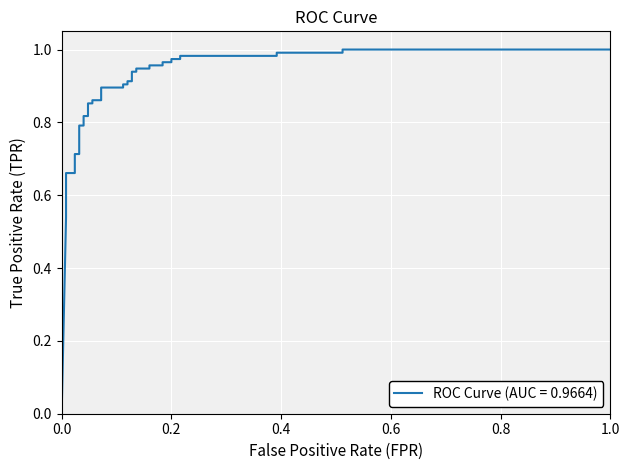

How many lines are shown in the chart?

1